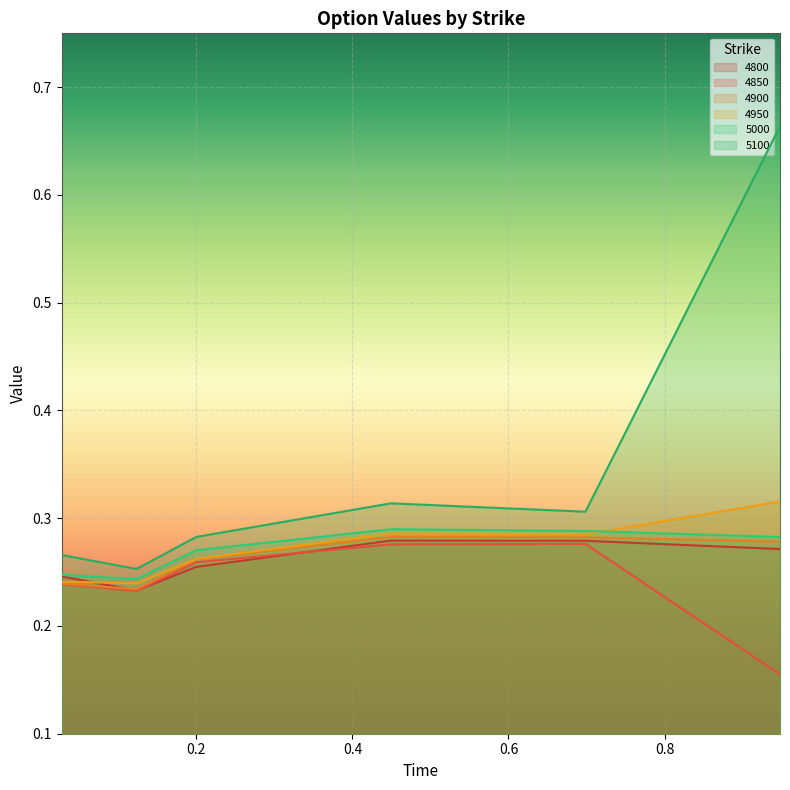

Does the chart display data point markers on the line(s)?

No